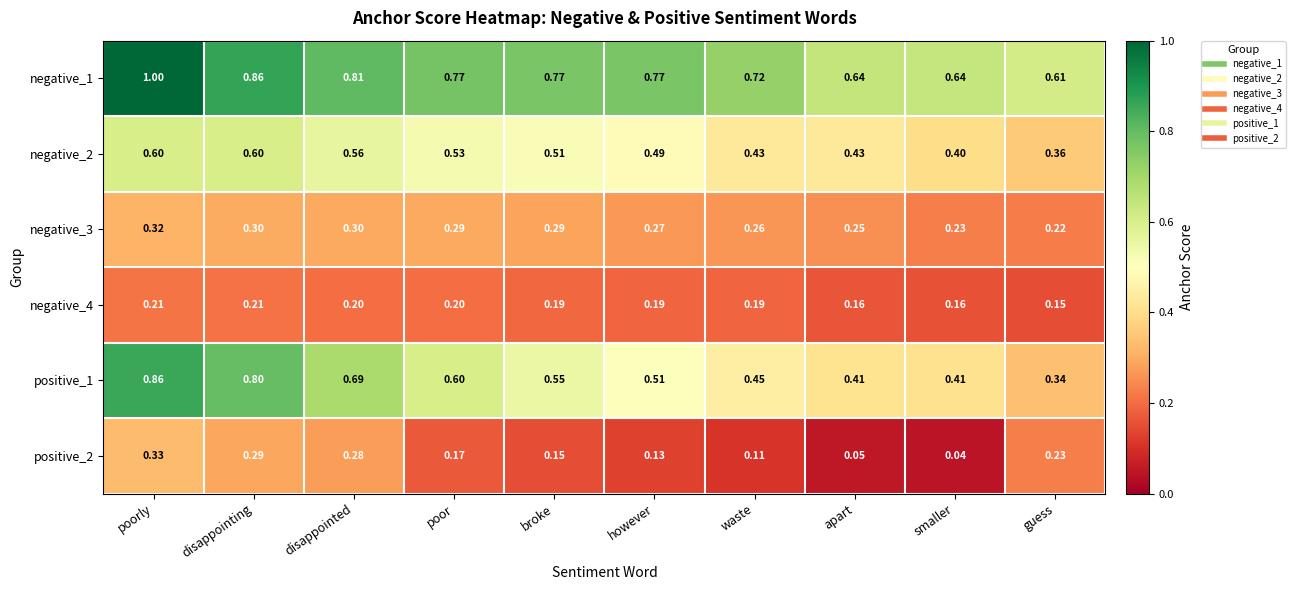

At which label is negative_3 closest to 0?

guess